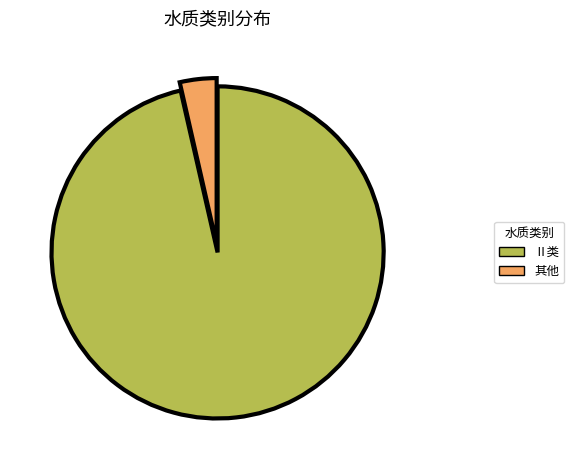

Which has a higher value, Ⅱ类 or 其他?

Ⅱ类